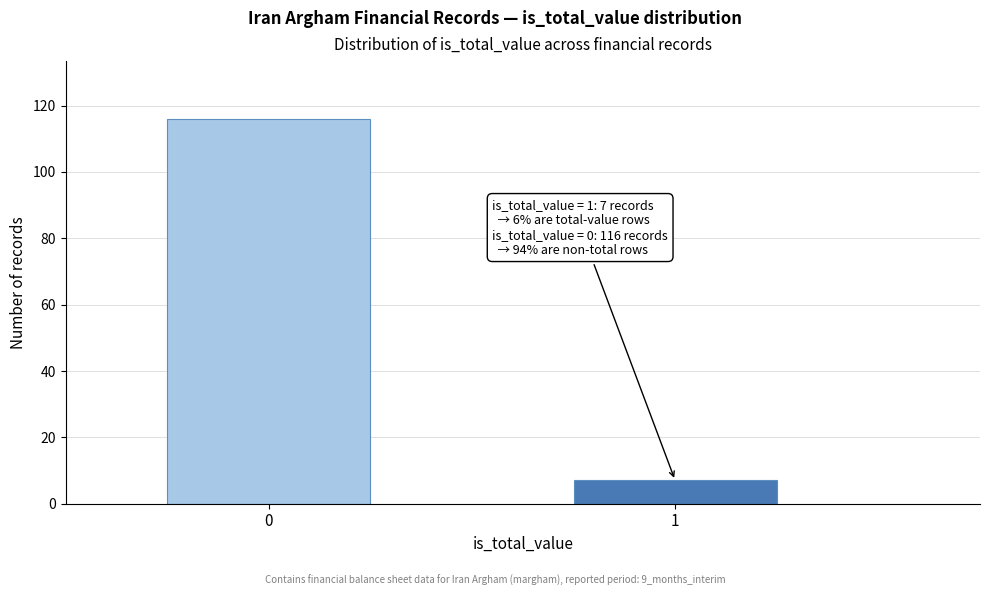

Reading left to right, list all the values displayed in this chart.

0=116	1=7